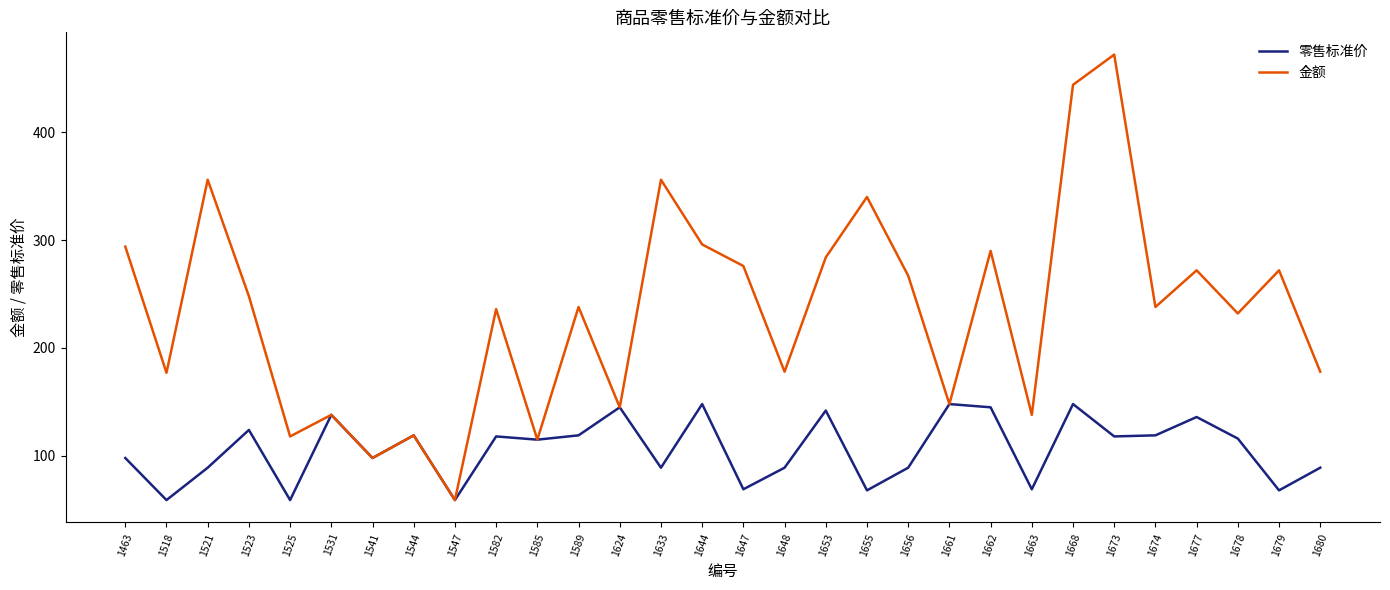

At which label does 金额 first exceed 238?

1463